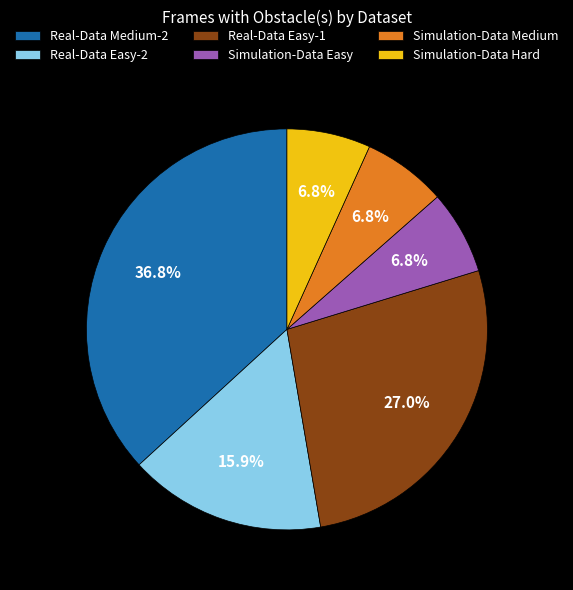

The Real-Data Easy-2 slice represents 28% of the pie. True or false?

False